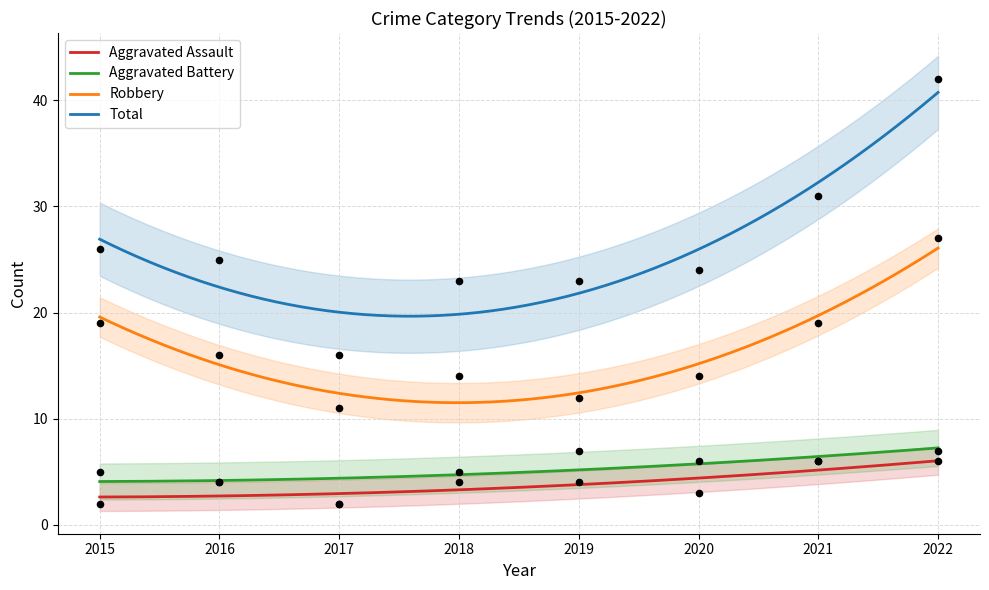

Which series has the widest spread of Y values?

Total